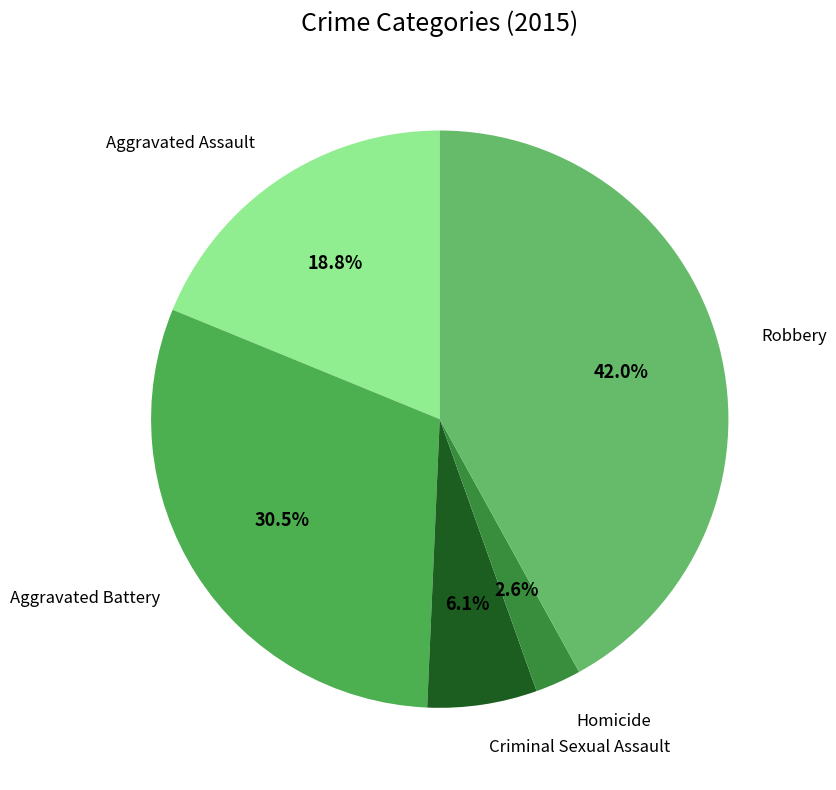

How many segments does this pie chart have?

5